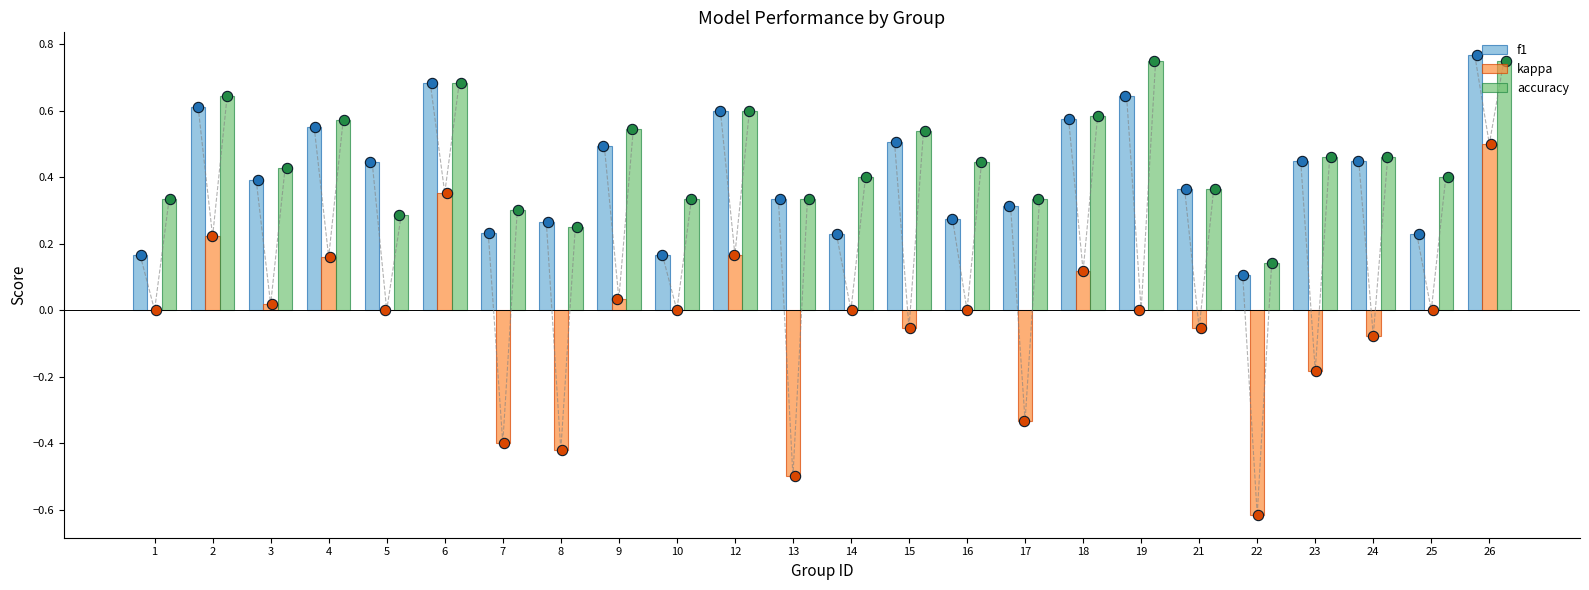

At which category is the sum across all series the highest?

26